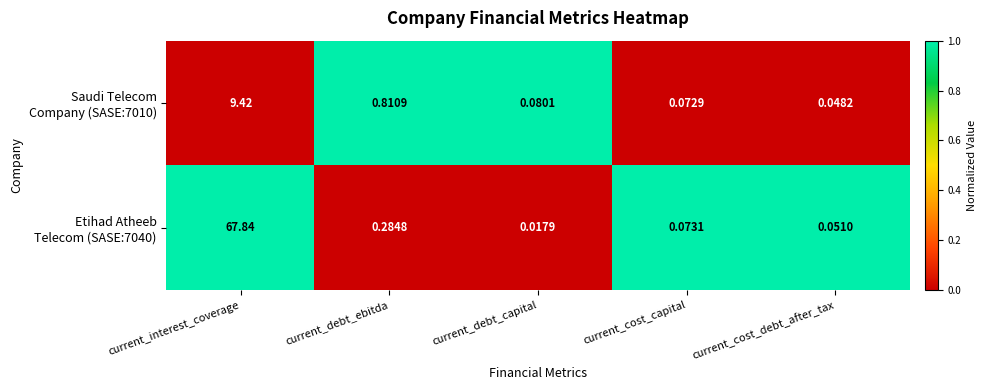

At which category is the sum across all series the highest?

current_interest_coverage